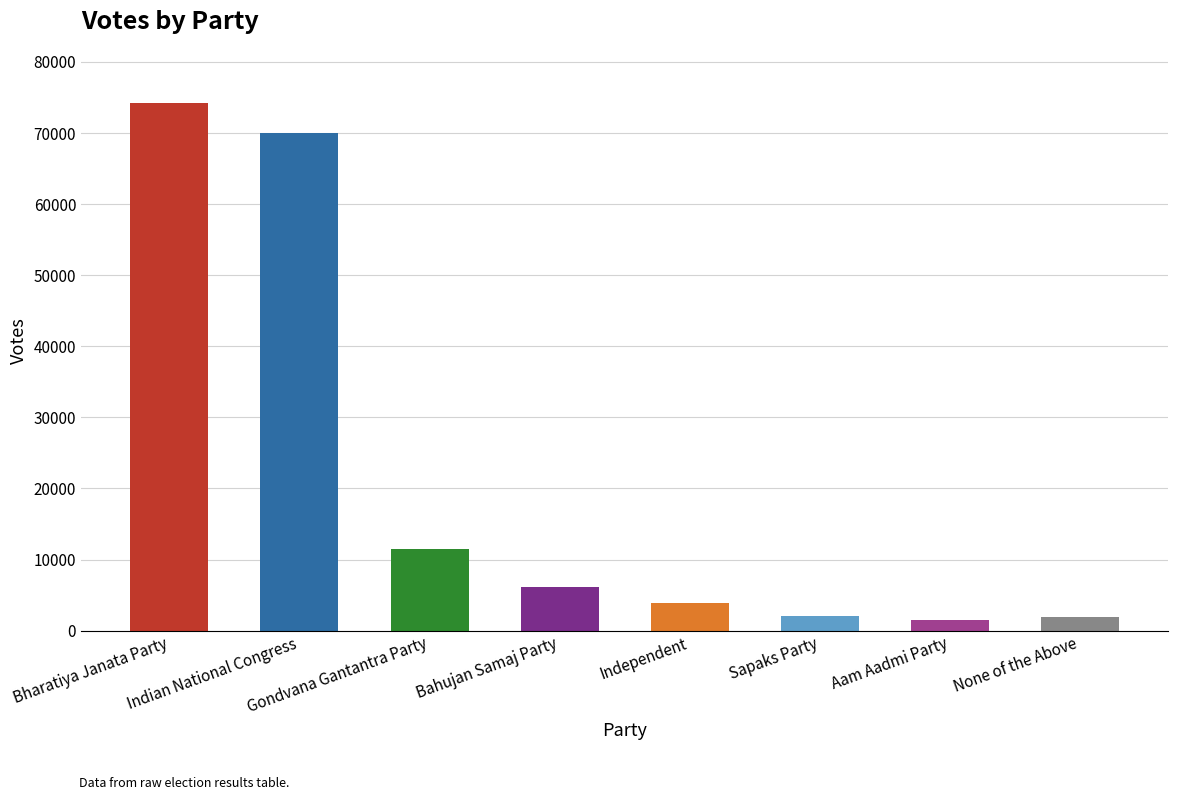

True or false: the data shows 6141 at Bahujan Samaj Party.

True